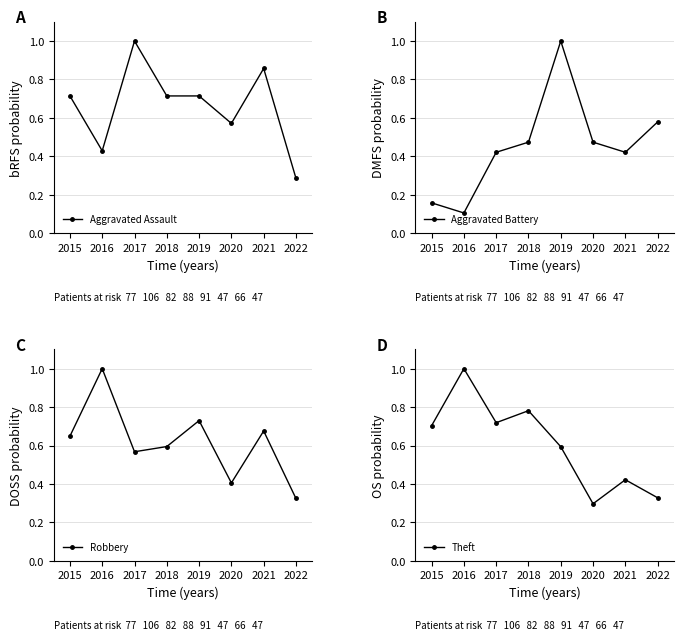

Is it true that Aggravated Assault equals 0.2 at 2019?

False